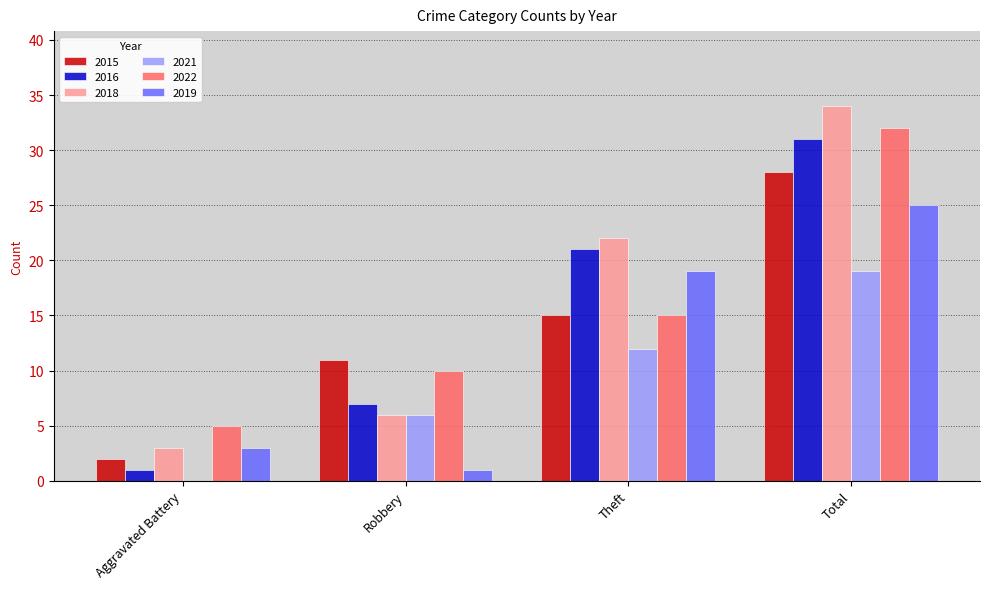

What is the maximum value shown in the chart?

34